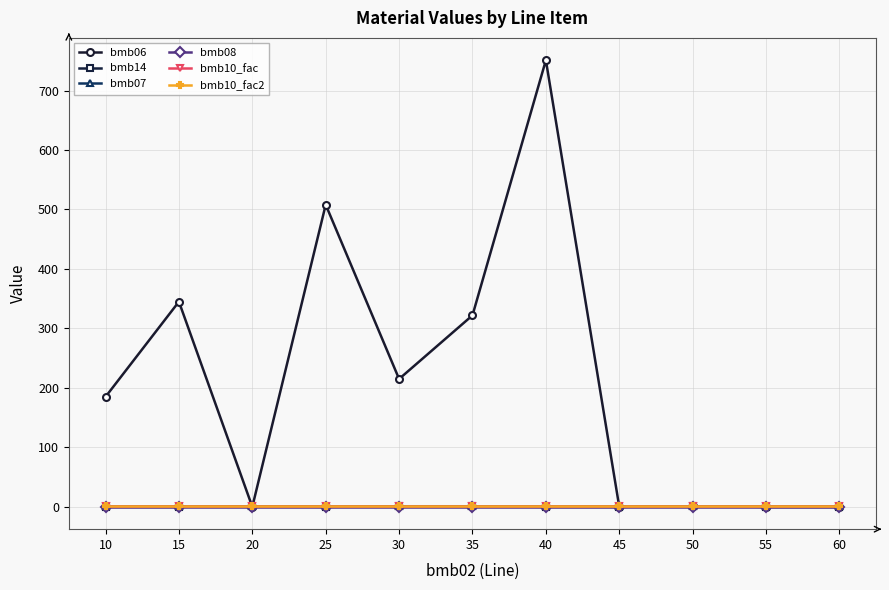

At which category is the sum across all series the highest?

40